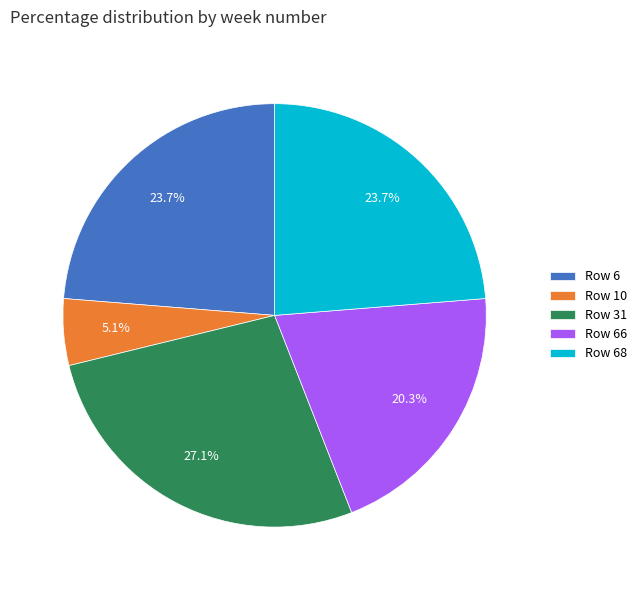

Approximately how many times larger is the value at Row 10 compared to Row 31?

0.2